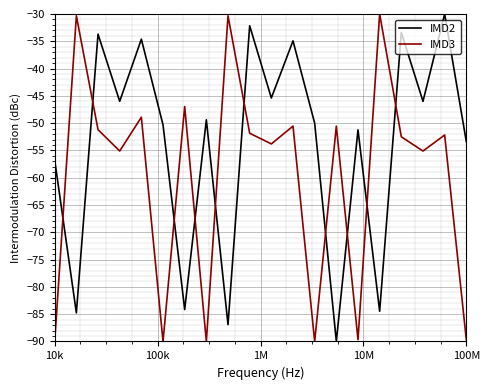

Rank the series by their average value, from lowest to highest.

IMD3, IMD2